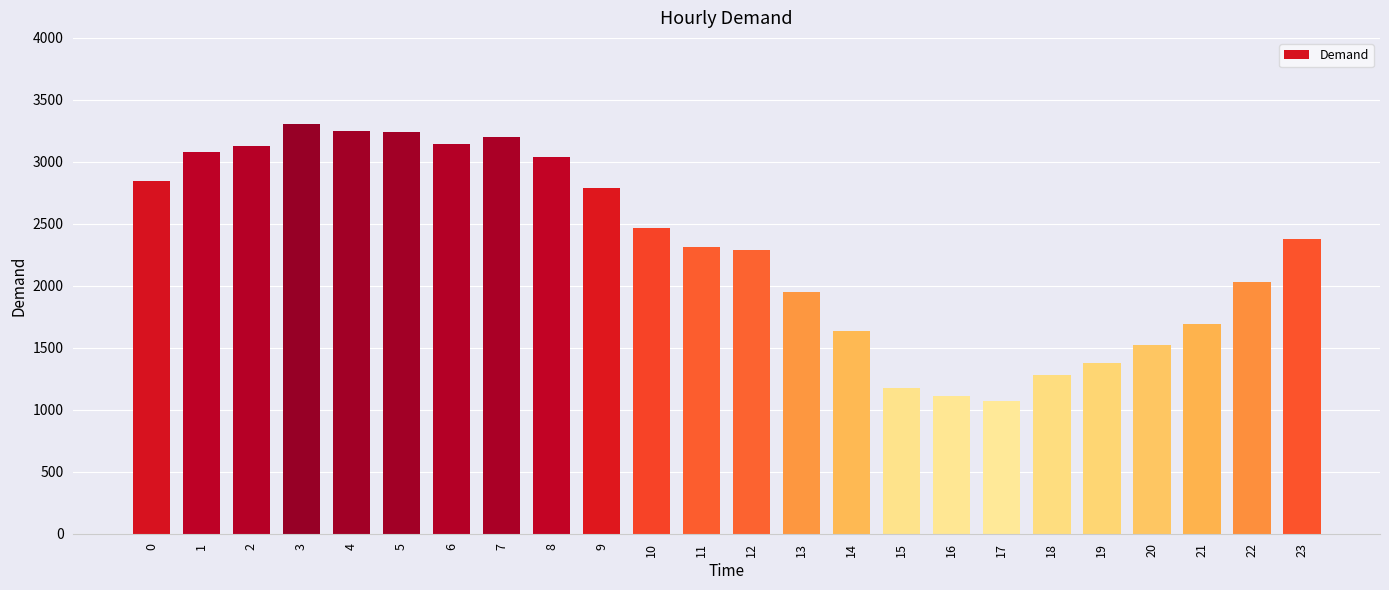

The chart shows a value of 4156 at 9. True or false?

False